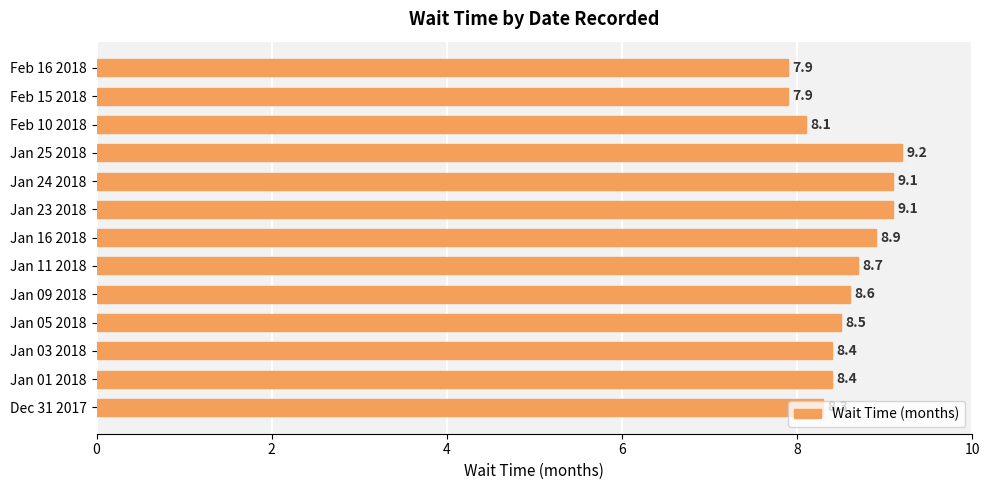

True or false: the data shows 8.5 at Jan 05 2018.

True